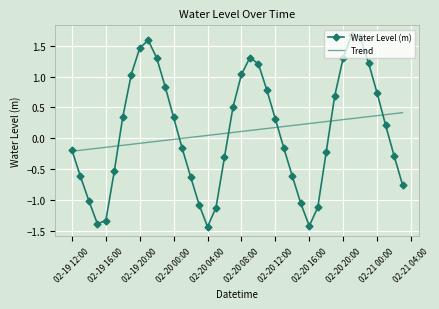

What is the maximum value shown in the chart?

1.7